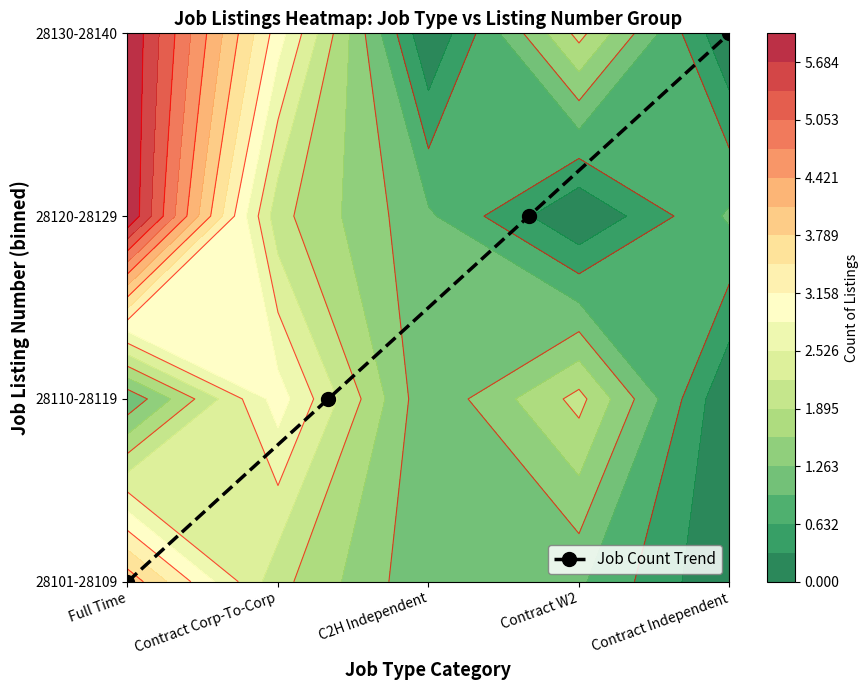

How many values are below 2?

2